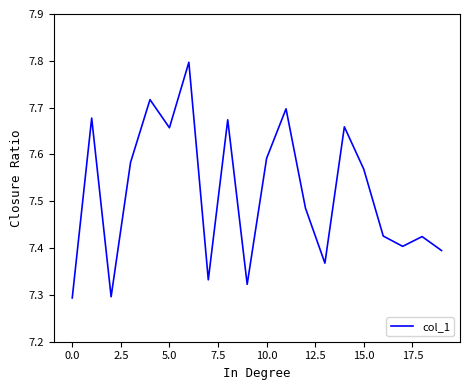

What is the difference between the maximum and minimum values?

0.5